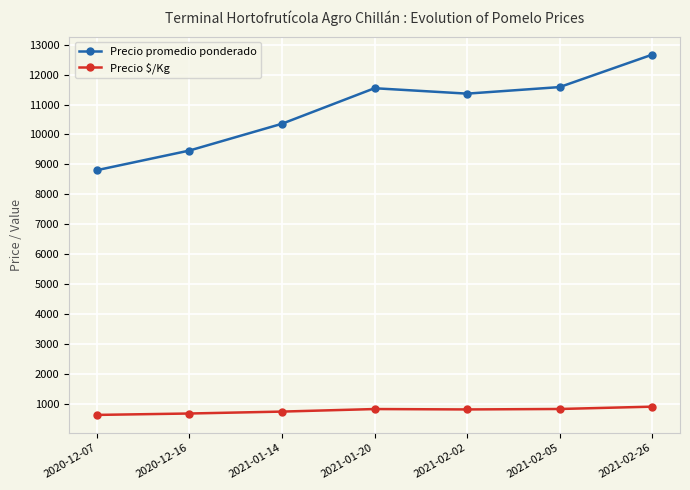

Read the Precio $/Kg value at 2020-12-07.

629